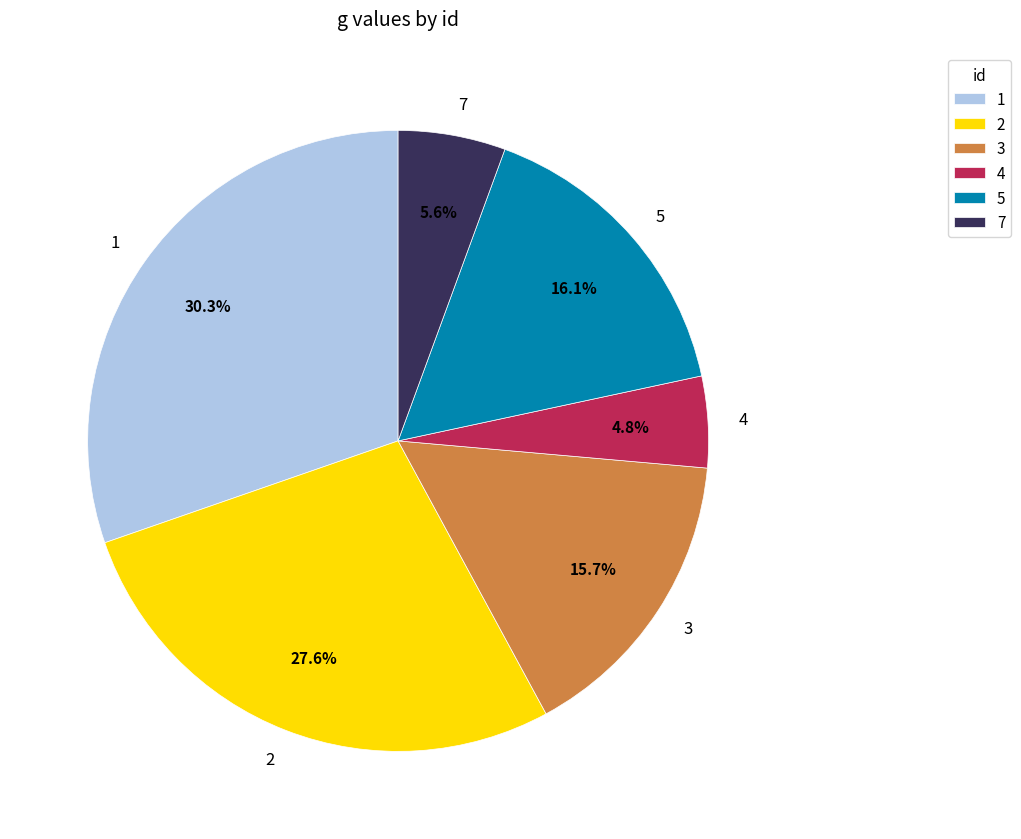

Is there a majority slice in this chart?

No